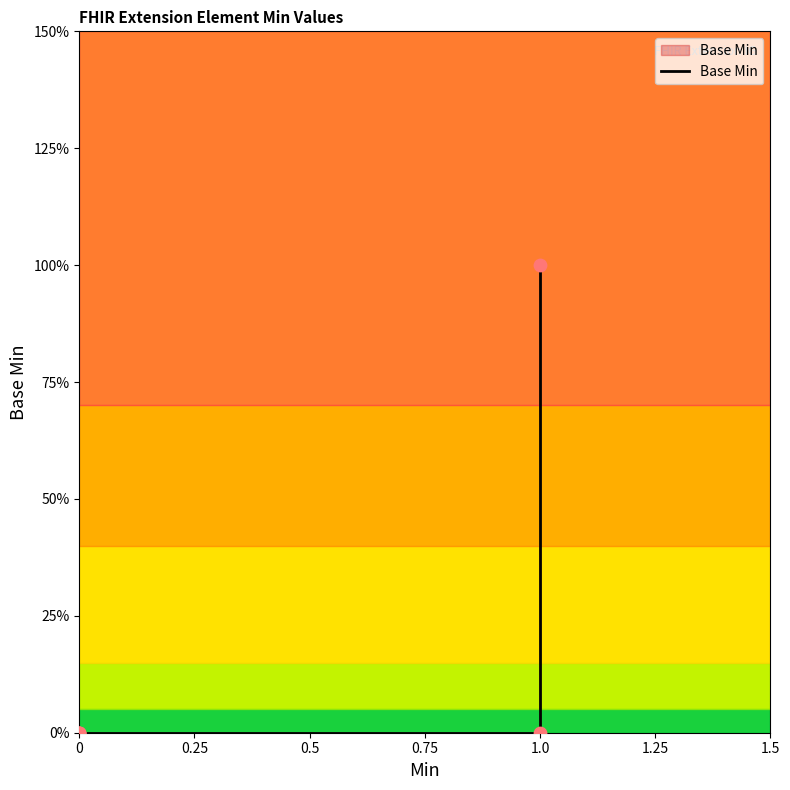

What is the change in value from 0 to 1.0?

+1